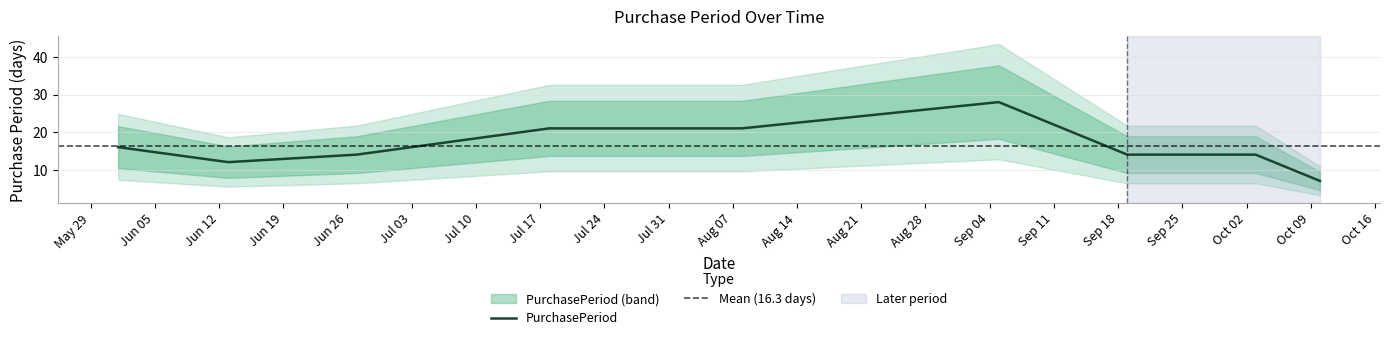

Where is the first local minimum?

2017-06-13